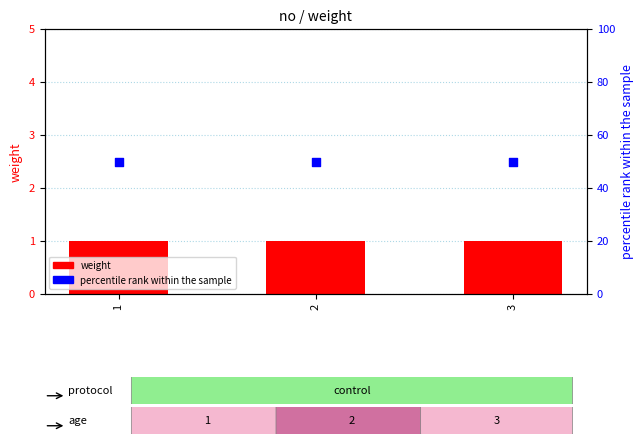

What is the total value across all series at 1?

51